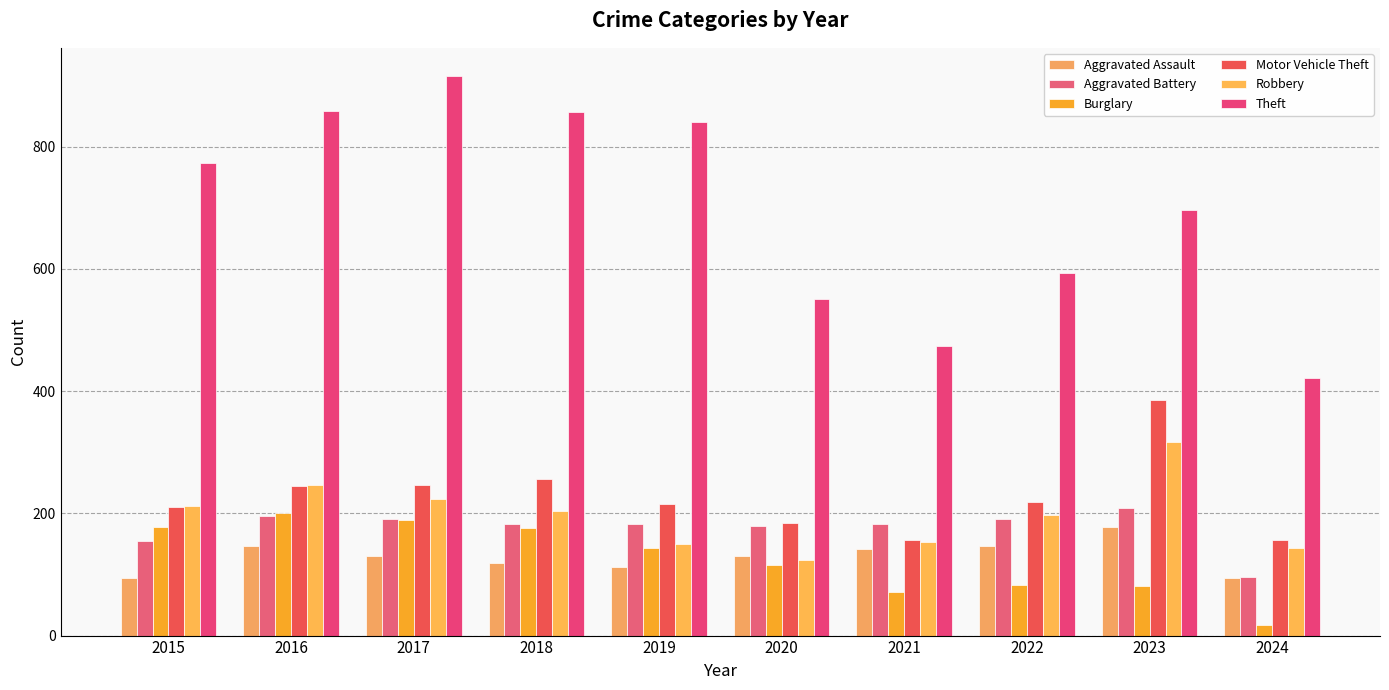

Reading left to right, what are all the values shown in this chart?

Aggravated Assault: 95	146	131	119	113	131	142	146	177	95
Aggravated Battery: 154	196	191	183	182	180	182	190	209	96
Burglary: 178	201	189	176	143	115	71	82	81	18
Motor Vehicle Theft: 211	245	247	256	216	184	156	219	385	156
Robbery: 212	247	224	204	150	124	153	198	317	144
Theft: 774	858	916	856	841	550	474	593	696	421